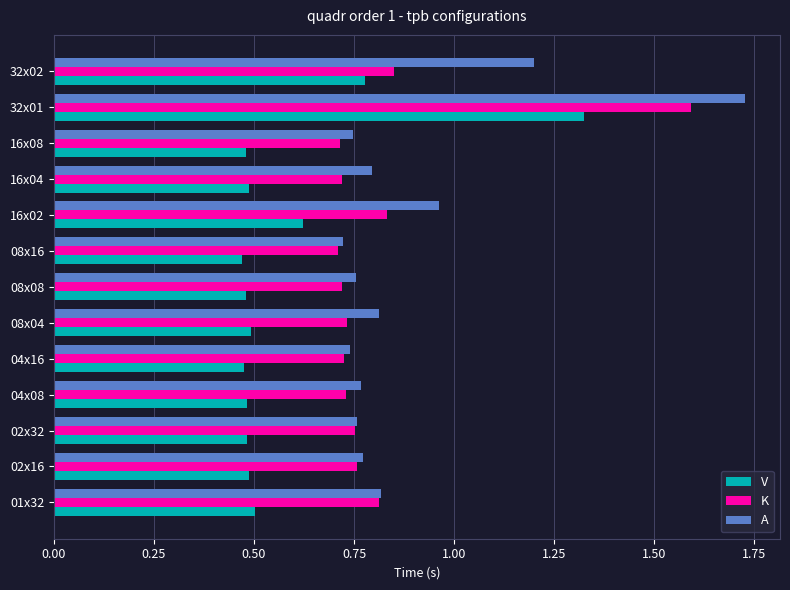

The K series shows 0.7 at 08x16. True or false?

True